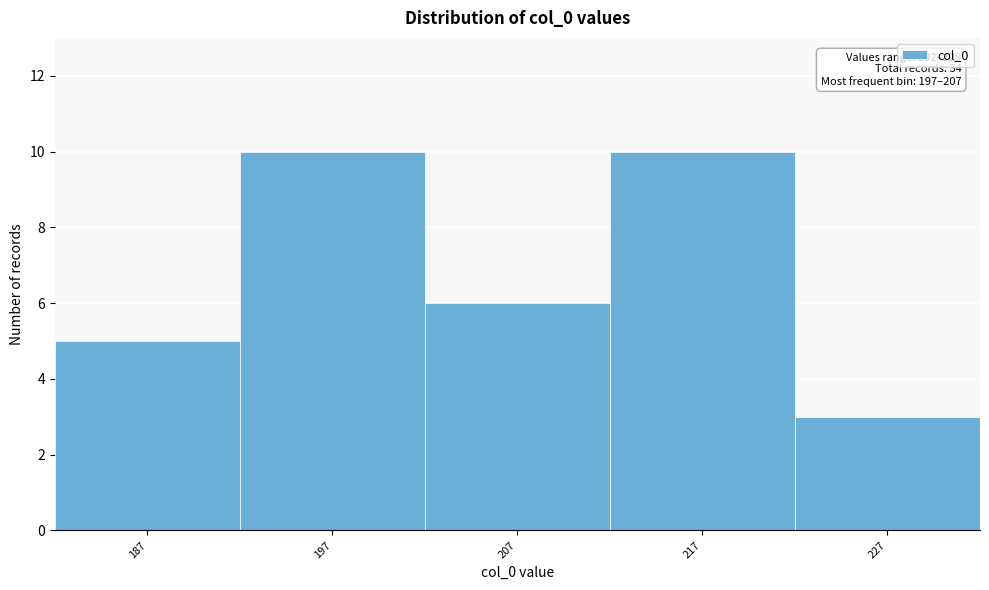

Reading left to right, list all the values displayed in this chart.

5	10	6	10	3